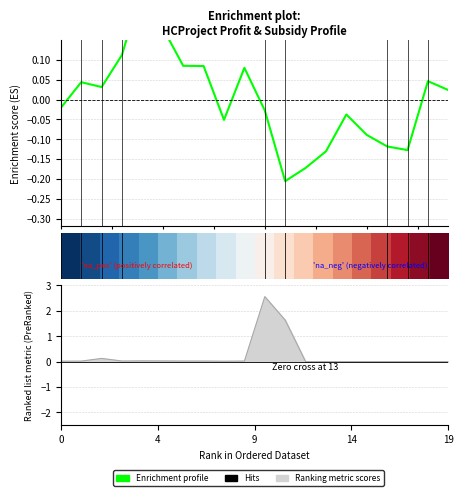

True or false: Enrichment profile has more than 2 interior local peaks.

True